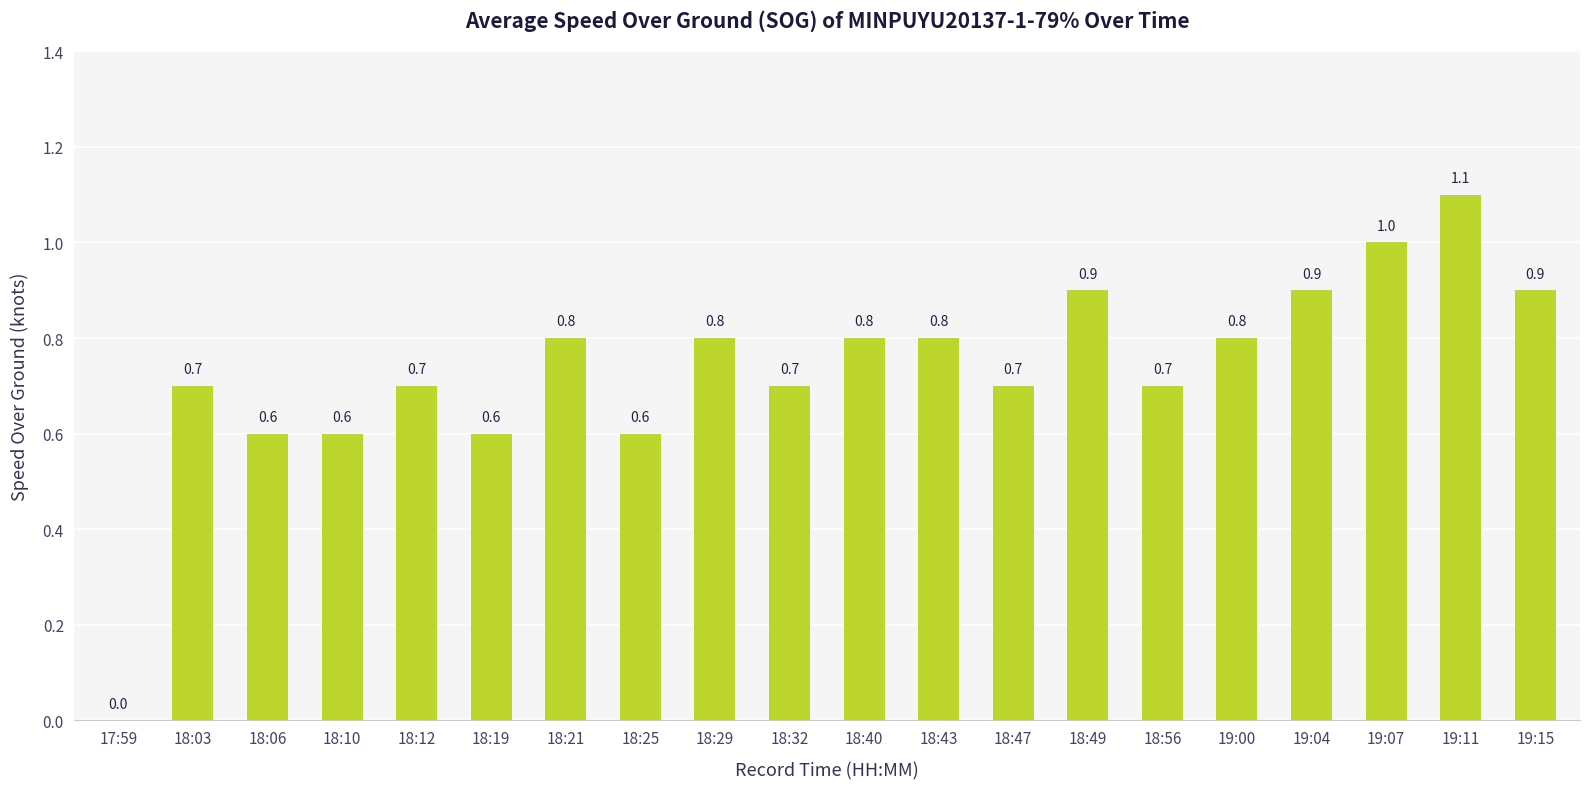

At which label is the value closest to 0?

17:59